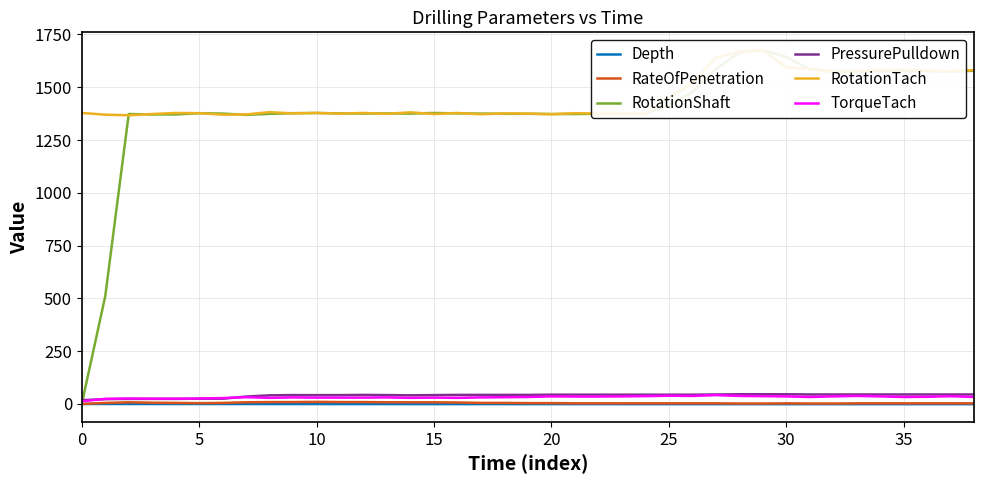

Which series has the largest total across all categories?

RotationTach